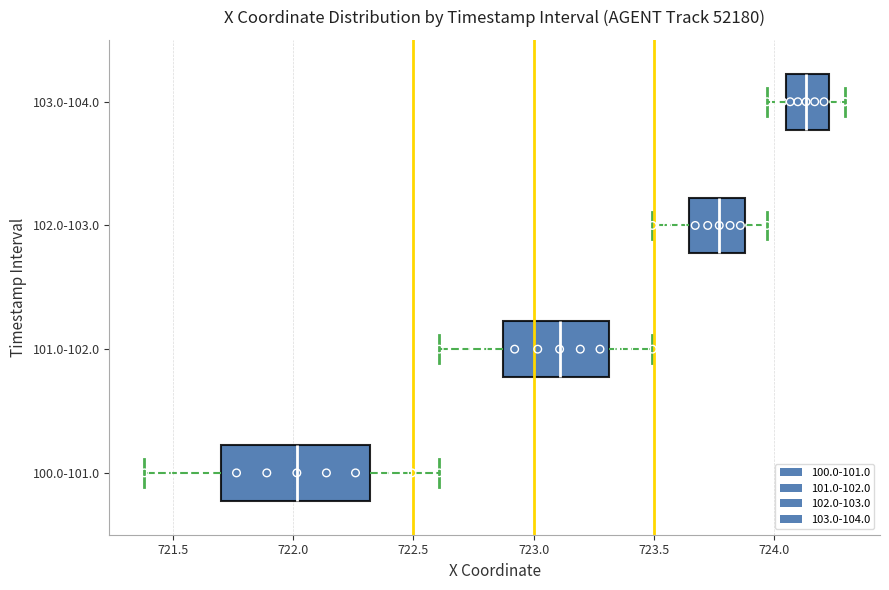

Reading bottom to top, transcribe this box plot: for each box, give where its median line is, the range the box spans, and where its two whiskers end, as read against the x-axis. The values are not printed on the chart, so give them approximately, as read against the axis.

100.0-101.0: median 722.00, box 721.70 to 722.30, whiskers 721.40 to 722.60
101.0-102.0: median 723.10, box 722.85 to 723.30, whiskers 722.60 to 723.50
102.0-103.0: median 723.75, box 723.65 to 723.90, whiskers 723.50 to 723.95
103.0-104.0: median 724.15, box 724.05 to 724.25, whiskers 723.95 to 724.30